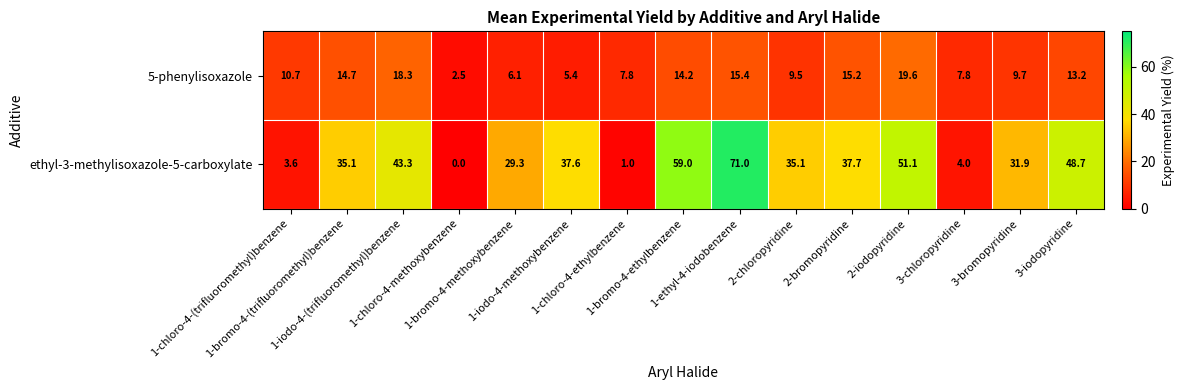

List the series in order of their peak value, highest first.

ethyl-3-methylisoxazole-5-carboxylate, 5-phenylisoxazole